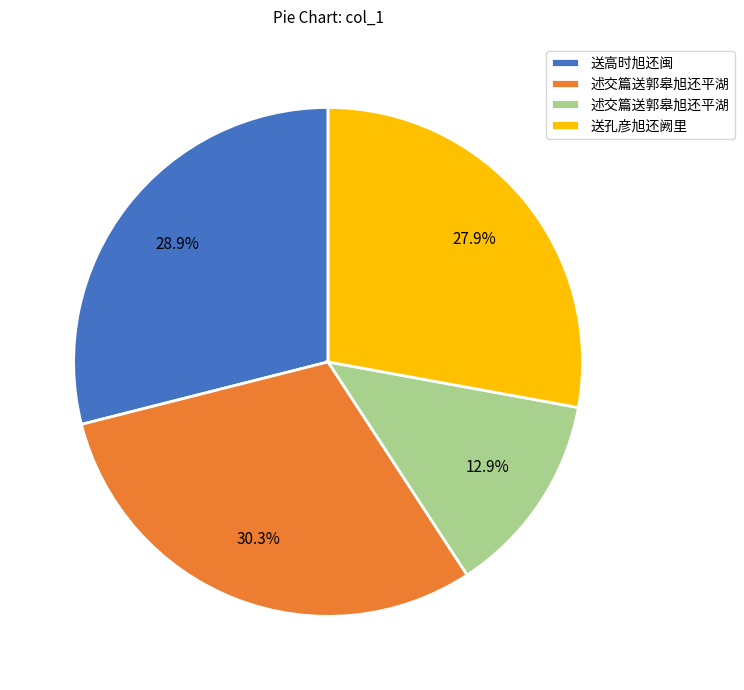

Is there a majority slice in this chart?

No